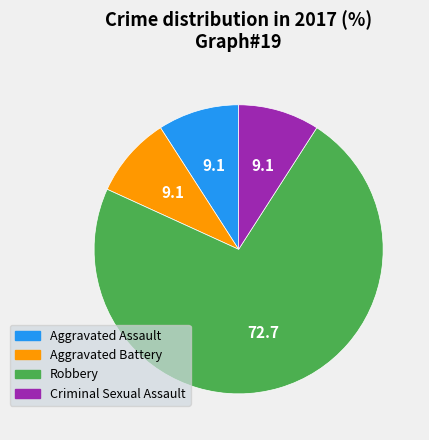

What is the largest slice in the pie chart?

Robbery